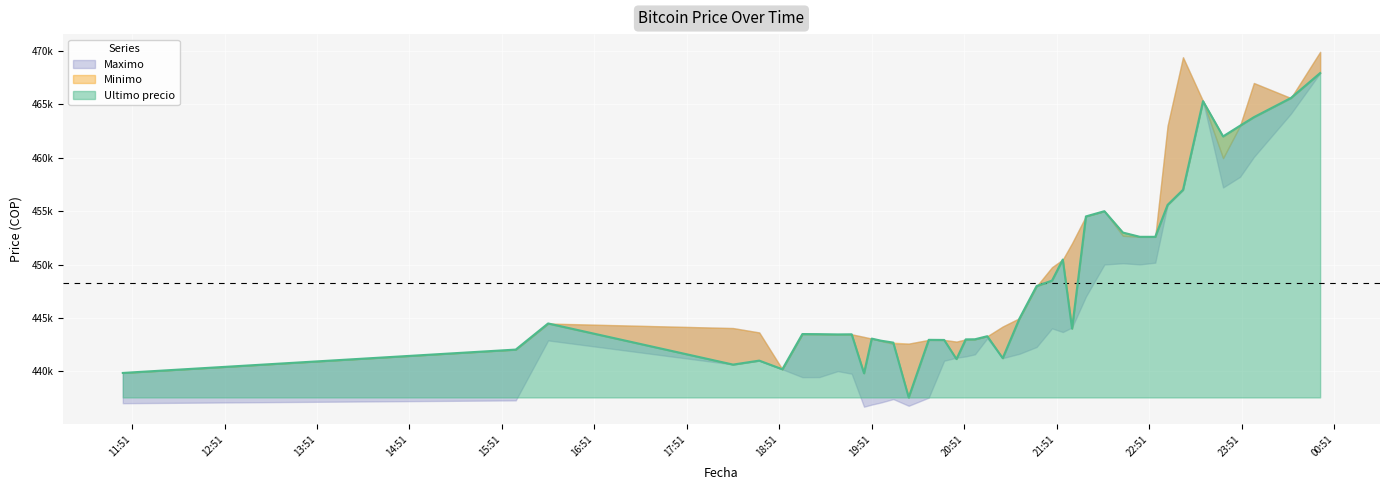

Between 2021-04-05 22:55 and 2021-04-05 19:29, which is larger?

2021-04-05 22:55